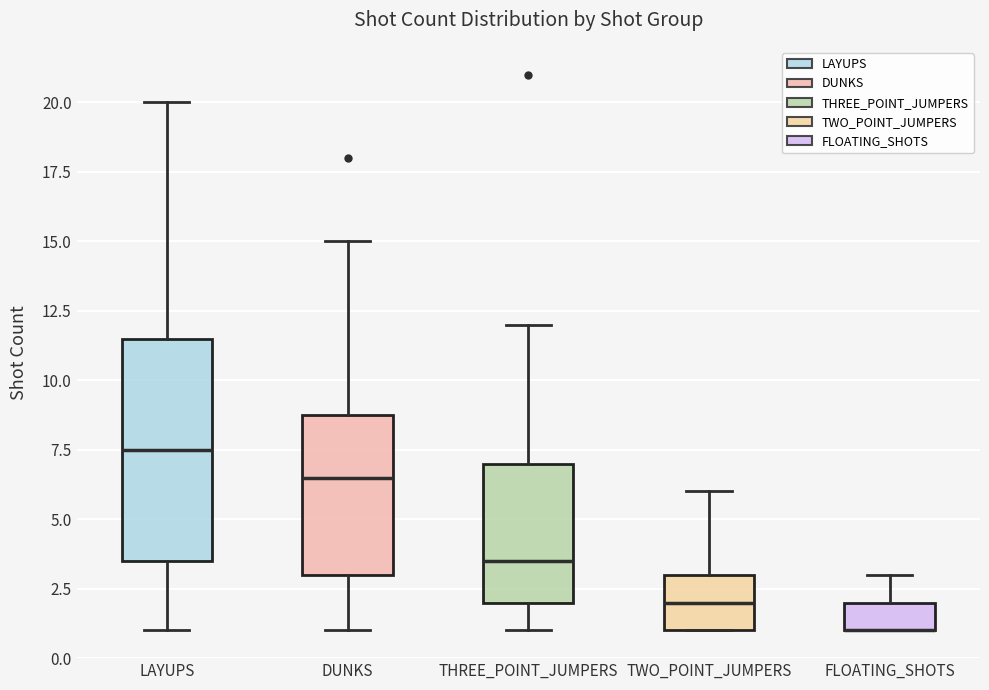

Where is the lower edge of the box for LAYUPS on the y-axis? The values are not printed on the chart, so give them approximately, as read against the axis.

3.5